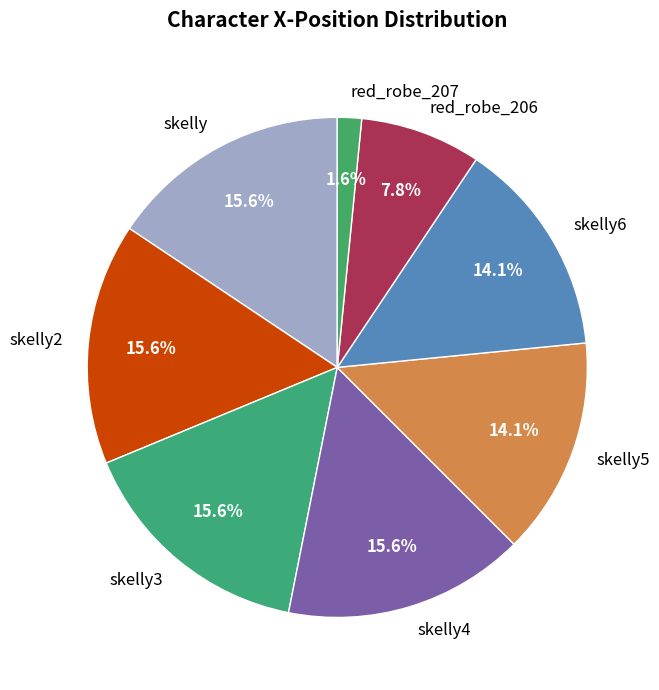

What is the total percentage of red_robe_206 and skelly3?

23.4%